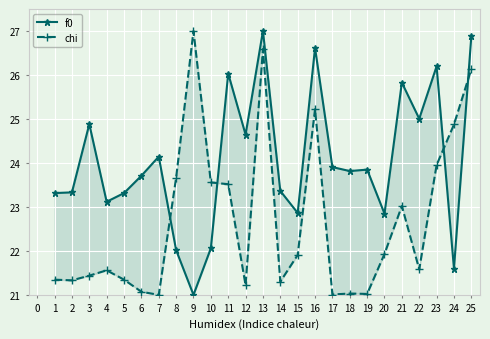

In chi, how many points are higher than both neighbors (excluding endpoints)?

6